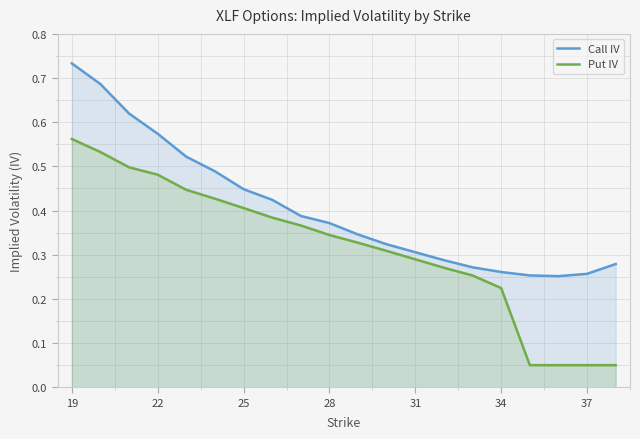

What is the sum of all Call IV values?

8.1